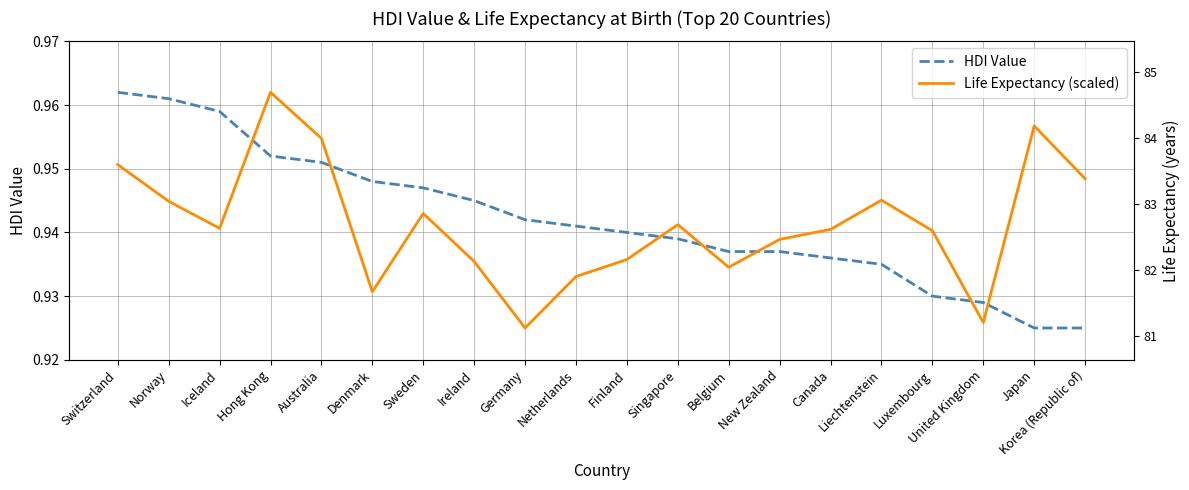

Between Finland and Luxembourg, which is larger?

Finland